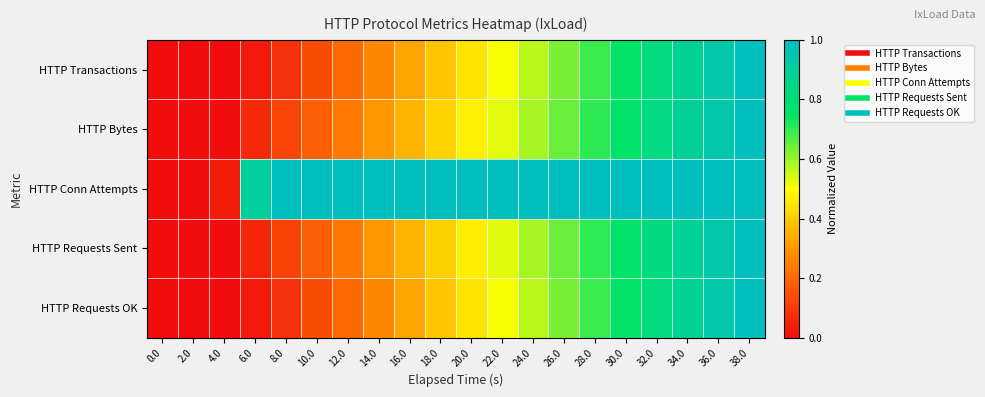

Reading left to right, transcribe all the data shown in this chart.

HTTP Transactions: 0.0=0.0	2.0=0.0	4.0=0.0	6.0=0.0	8.0=0.1	10.0=0.1	12.0=0.2	14.0=0.3	16.0=0.3	18.0=0.4	20.0=0.4	22.0=0.5	24.0=0.6	26.0=0.6	28.0=0.7	30.0=0.8	32.0=0.8	34.0=0.9	36.0=0.9	38.0=1.0
HTTP Bytes: 0.0=0.0	2.0=0.0	4.0=0.0	6.0=0.1	8.0=0.1	10.0=0.2	12.0=0.2	14.0=0.3	16.0=0.4	18.0=0.4	20.0=0.5	22.0=0.5	24.0=0.6	26.0=0.6	28.0=0.7	30.0=0.8	32.0=0.8	34.0=0.9	36.0=0.9	38.0=1.0
HTTP Conn Attempts: 0.0=0.0	2.0=0.0	4.0=0.0	6.0=0.9	8.0=1.0	10.0=1.0	12.0=1.0	14.0=1.0	16.0=1.0	18.0=1.0	20.0=1.0	22.0=1.0	24.0=1.0	26.0=1.0	28.0=1.0	30.0=1.0	32.0=1.0	34.0=1.0	36.0=1.0	38.0=1.0
HTTP Requests Sent: 0.0=0.0	2.0=0.0	4.0=0.0	6.0=0.1	8.0=0.1	10.0=0.2	12.0=0.2	14.0=0.3	16.0=0.4	18.0=0.4	20.0=0.5	22.0=0.5	24.0=0.6	26.0=0.6	28.0=0.7	30.0=0.8	32.0=0.8	34.0=0.9	36.0=0.9	38.0=1.0
HTTP Requests OK: 0.0=0.0	2.0=0.0	4.0=0.0	6.0=0.0	8.0=0.1	10.0=0.1	12.0=0.2	14.0=0.3	16.0=0.3	18.0=0.4	20.0=0.4	22.0=0.5	24.0=0.6	26.0=0.6	28.0=0.7	30.0=0.8	32.0=0.8	34.0=0.9	36.0=0.9	38.0=1.0